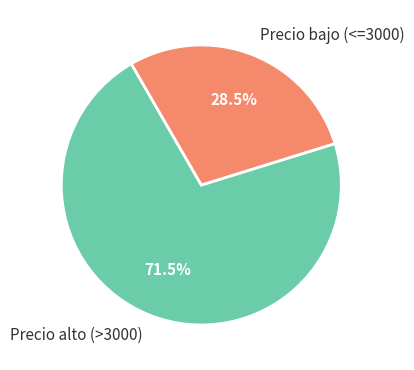

What is the smallest slice in the pie chart?

Precio bajo (<=3000)